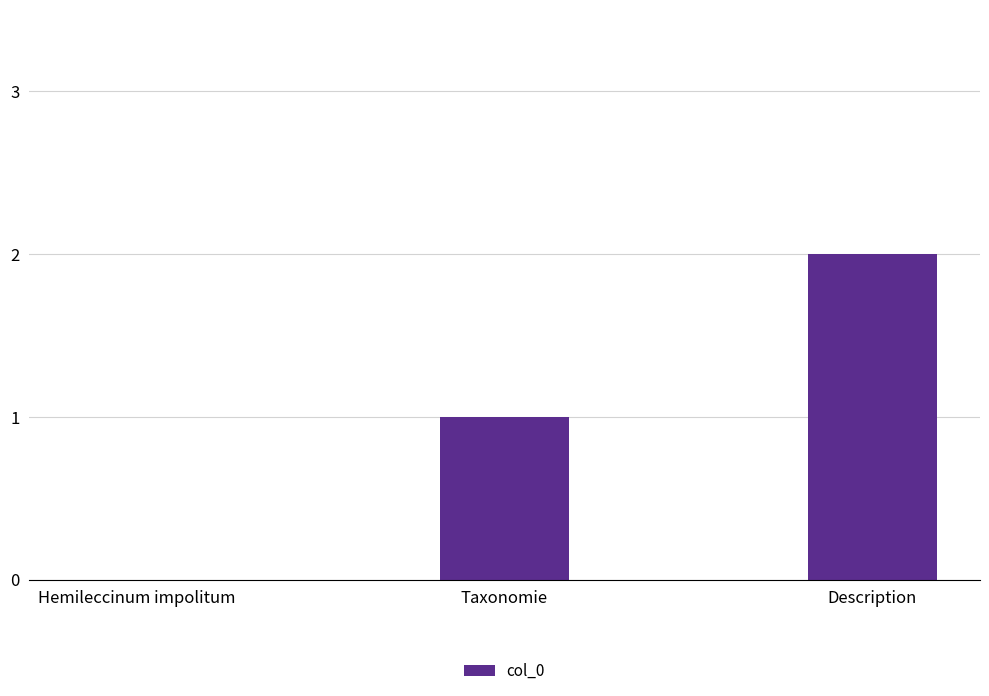

What is the change in value from Hemileccinum impolitum to Taxonomie?

+1